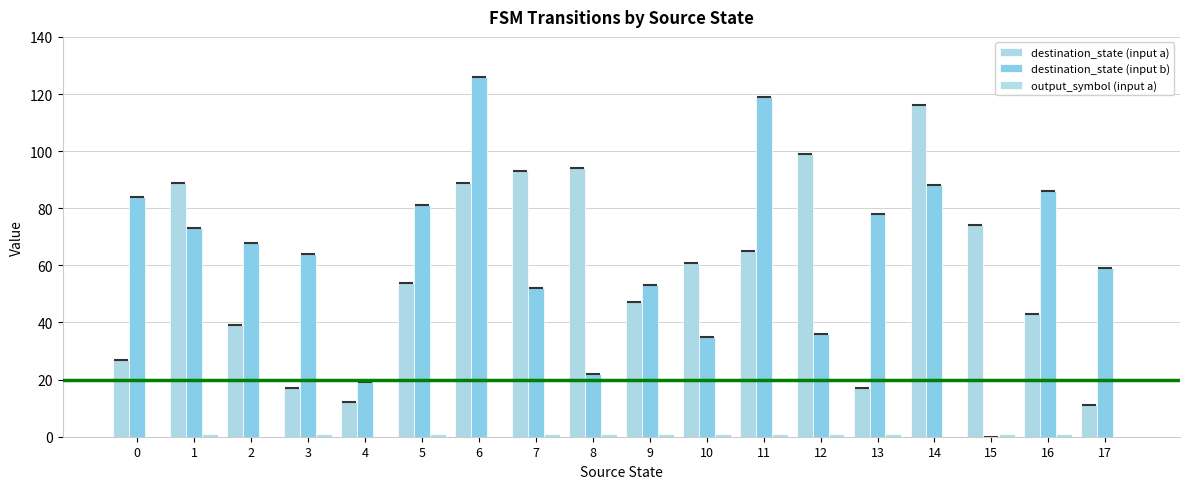

At which label does destination_state (input b) reach its peak?

6